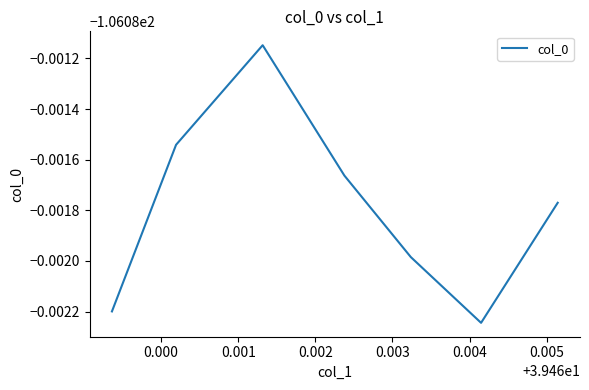

Is this an area chart (filled region under the line)?

No